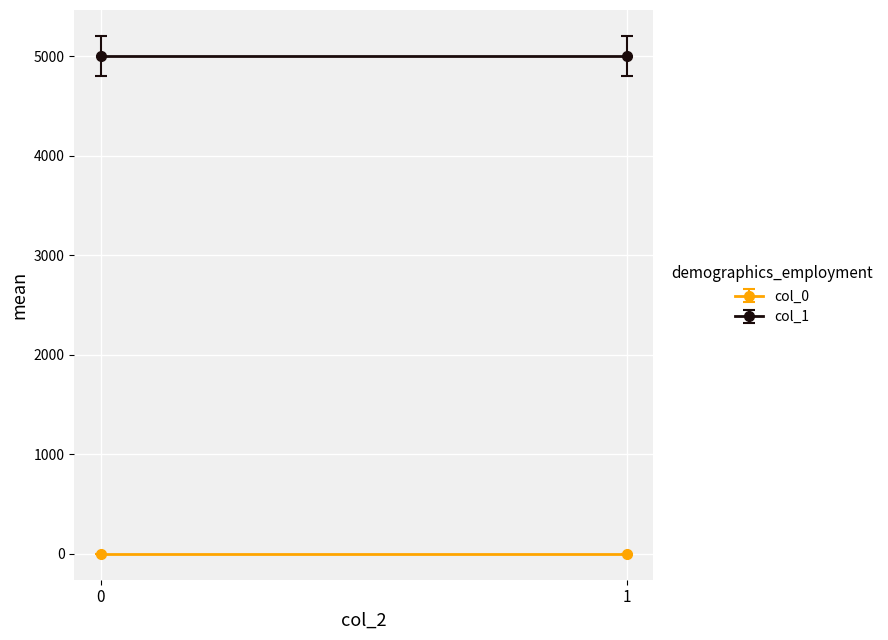

How many distinct data groups are displayed?

2